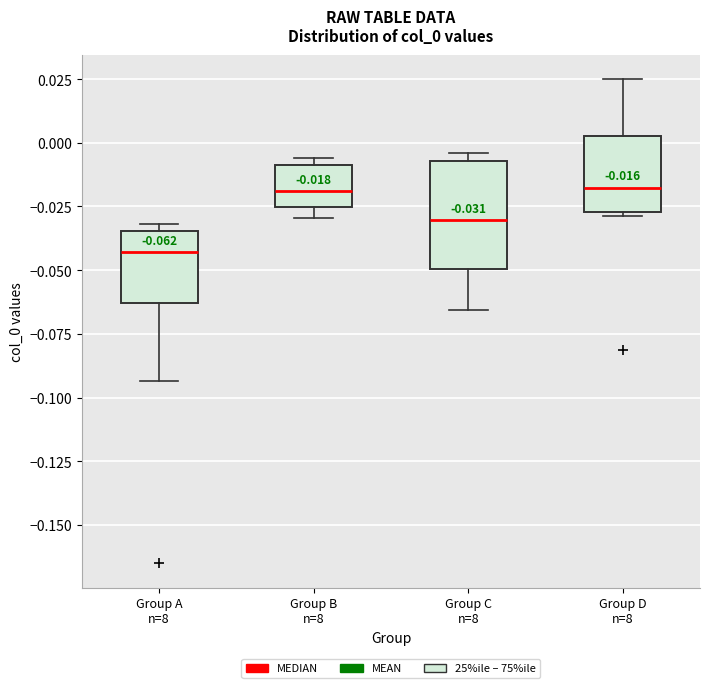

Which box has the lowest median line?

Group A n=8